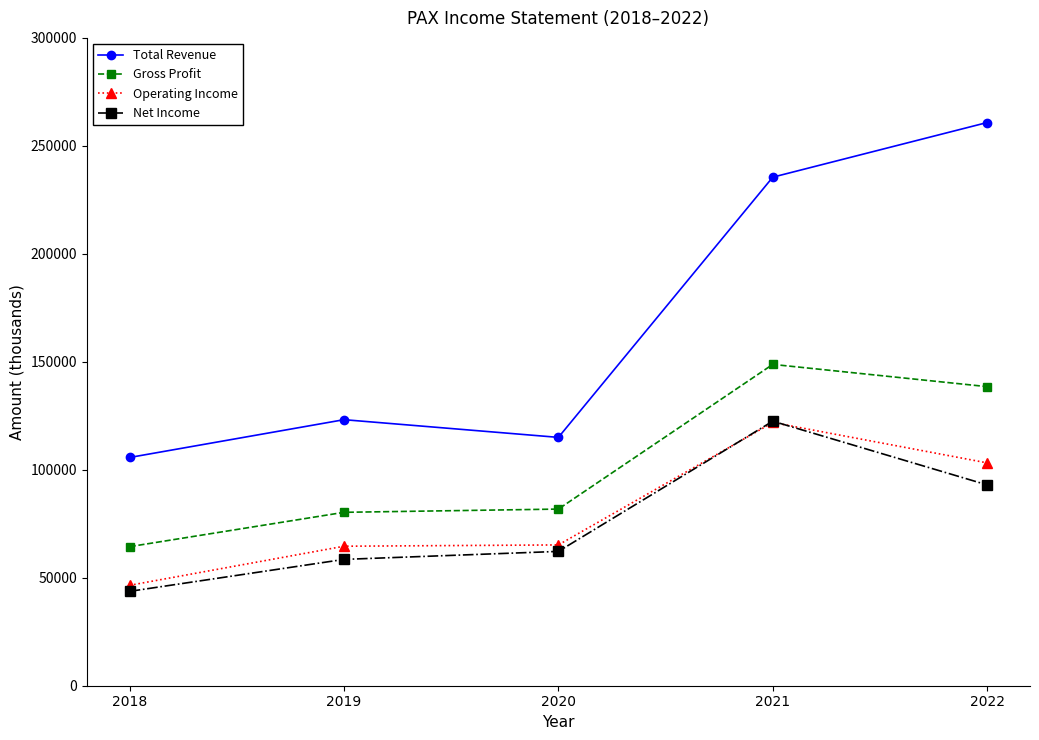

Is it true that Total Revenue equals 260800 at 2022?

True